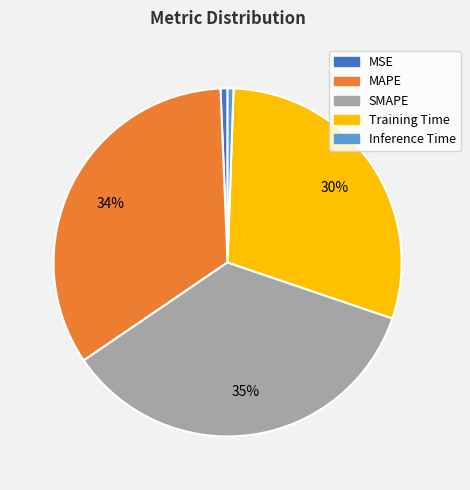

Count the number of slices in the pie.

5